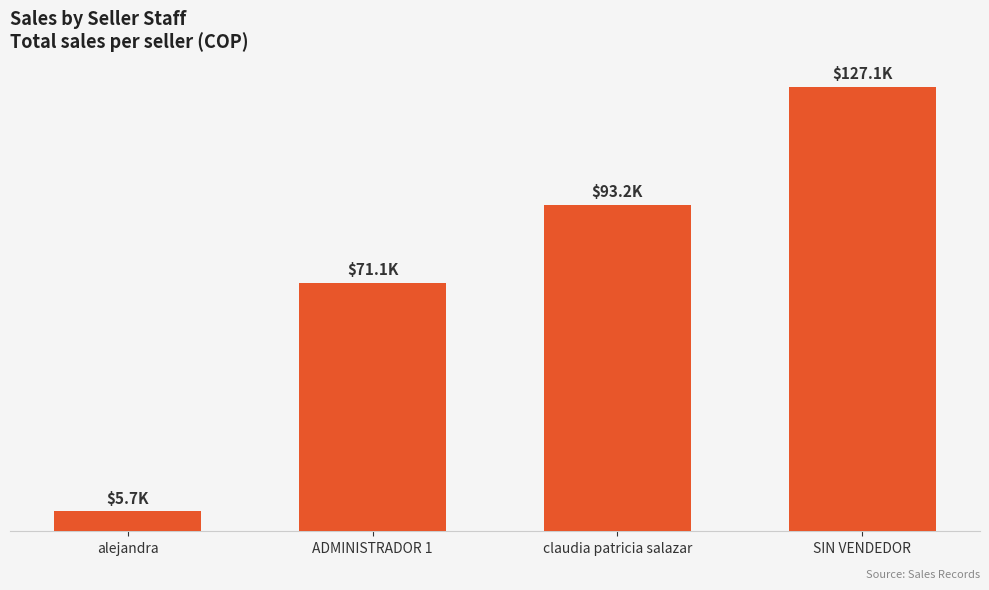

True or false: the data shows 3414 at alejandra.

False